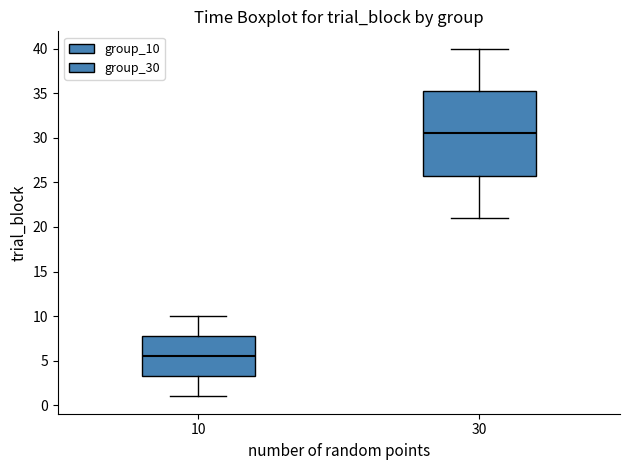

Reading left to right, transcribe this box plot: for each box, give where its median line is, the range the box spans, and where its two whiskers end, as read against the y-axis. The values are not printed on the chart, so give them approximately, as read against the axis.

10: median 5.5, box 3.5 to 8.0, whiskers 1.0 to 10.0
30: median 30.5, box 26.0 to 35.5, whiskers 21.0 to 40.0